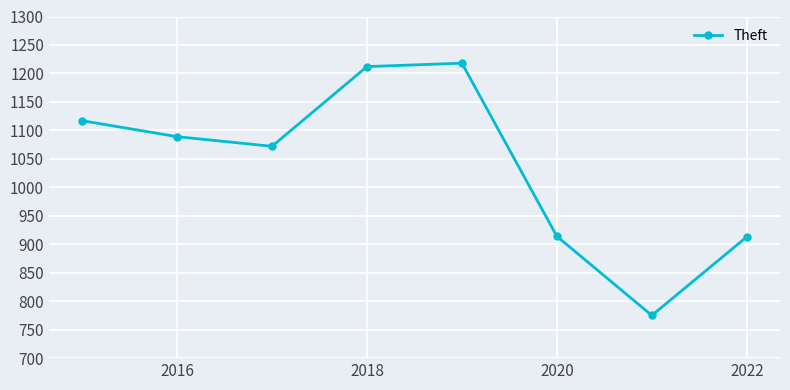

What is the value of the 5th point from the left?

1218